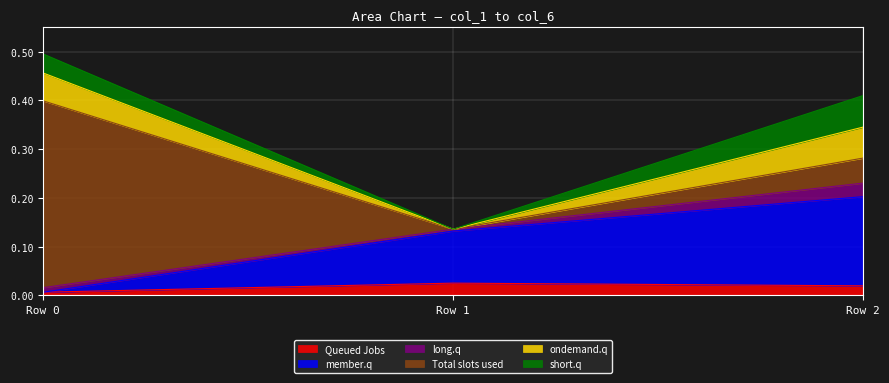

What are all the series names shown in the legend?

Queued Jobs, member.q, long.q, Total slots used, ondemand.q, short.q